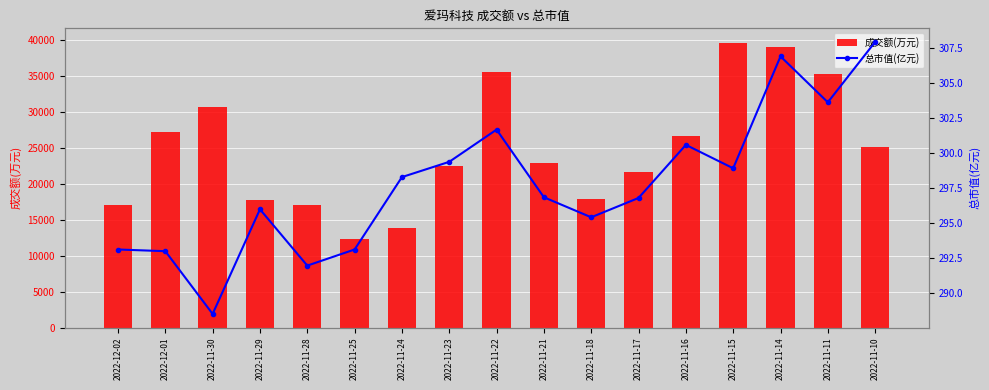

What is the minimum value shown in the chart?

288.5